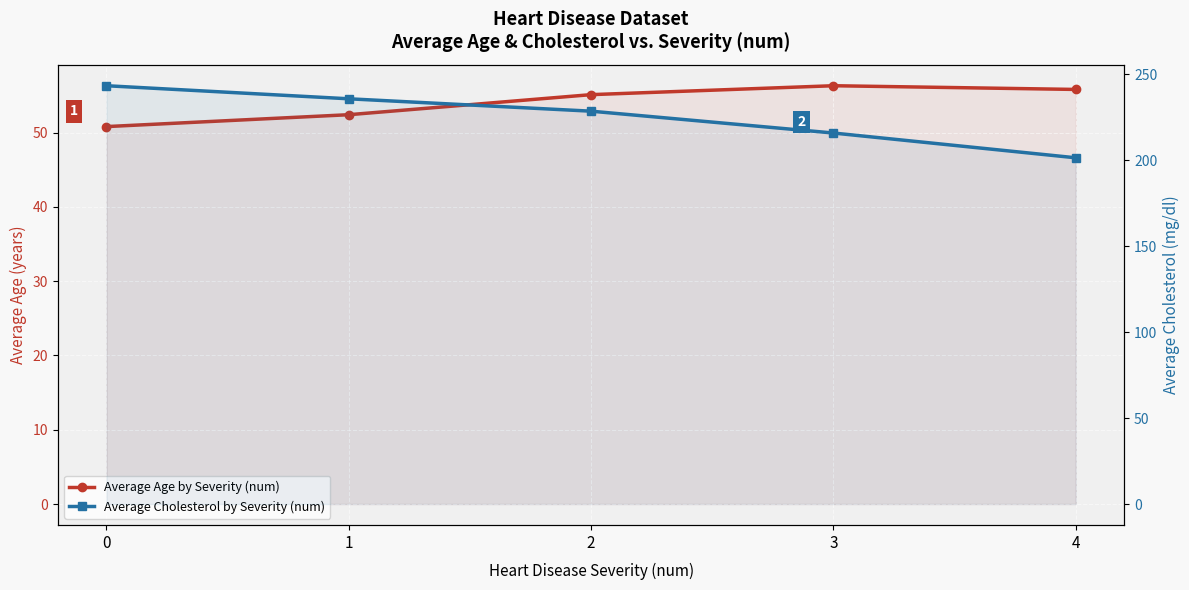

Is the value of Average Cholesterol by Severity (num) at 3 greater than the value of Average Age by Severity (num) at 0?

Yes